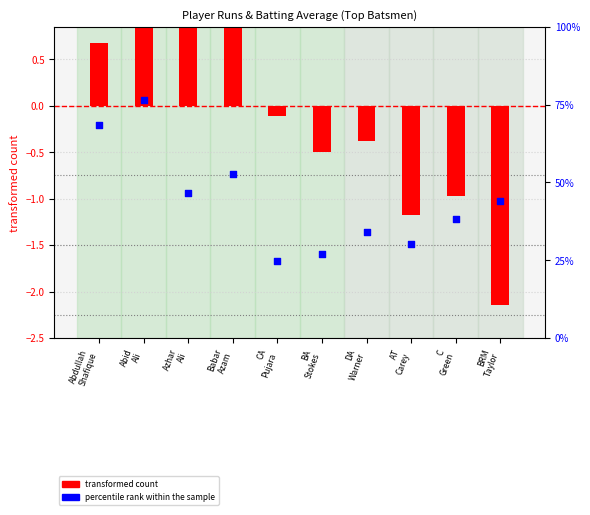

Which series has the widest spread of Y values?

percentile rank within the sample